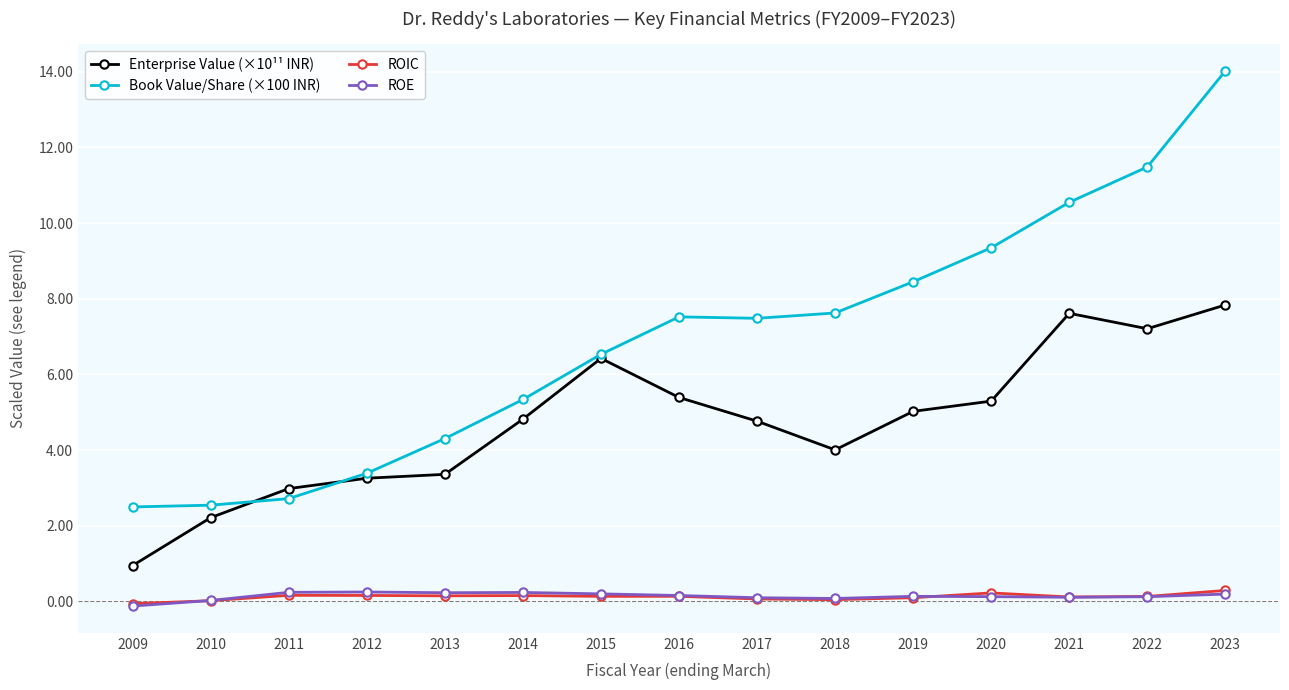

At how many categories does at least one series exceed 10?

3